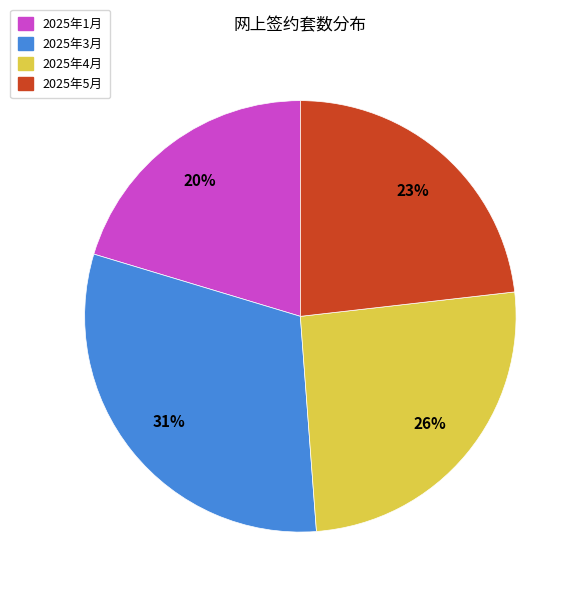

Count the number of slices in the pie.

4